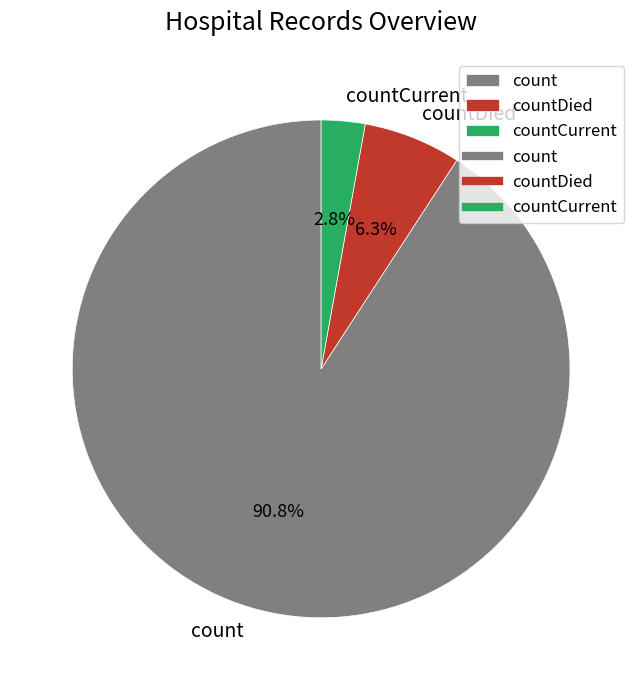

Count the number of slices in the pie.

3